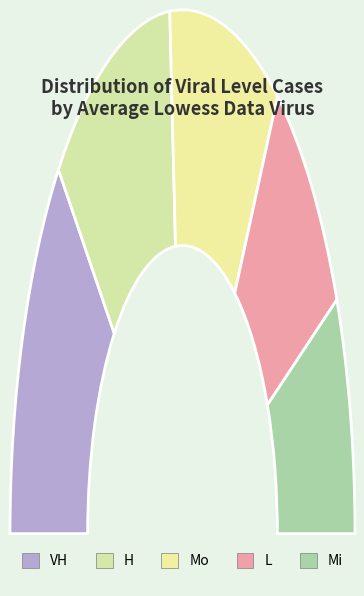

The Mi slice represents 15% of the pie. True or false?

True